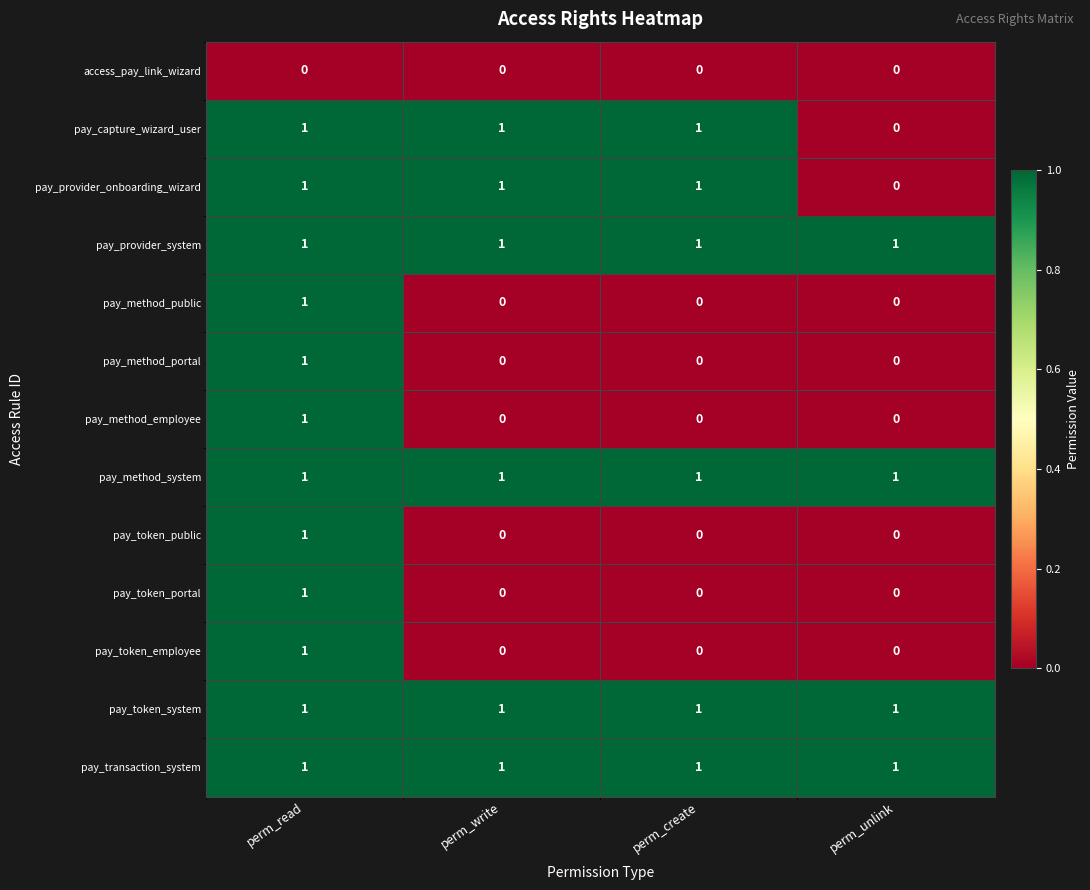

True or false: pay_provider_onboarding_wizard has a value of 2 at perm_write.

False